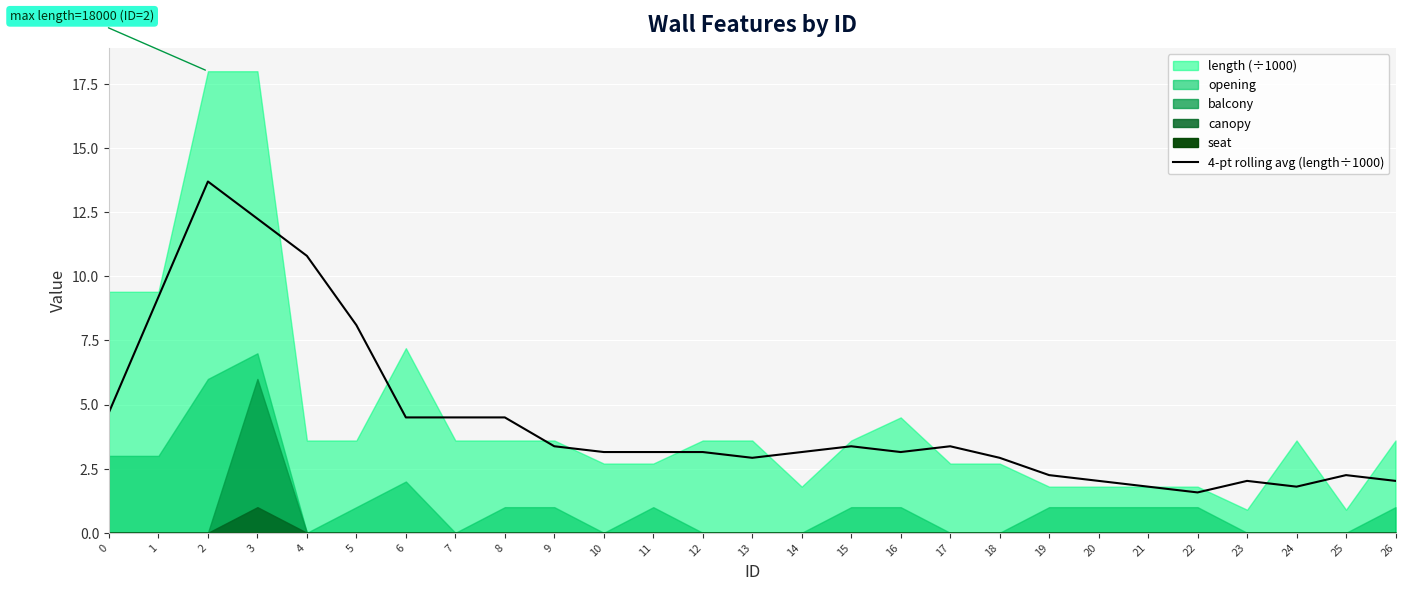

Between 10 and 22, which is larger?

10